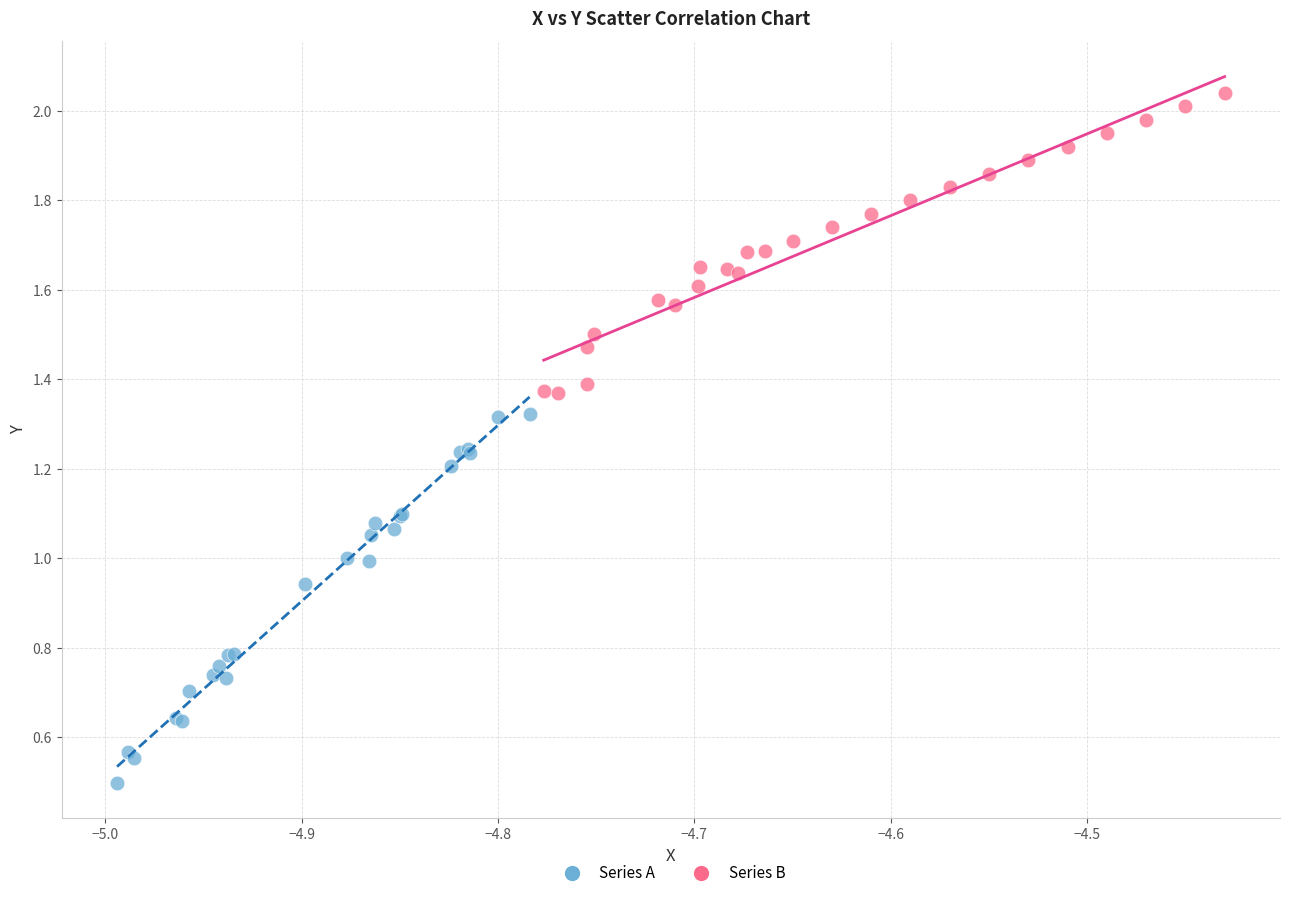

Which series has the largest Y range (max minus min)?

Series A